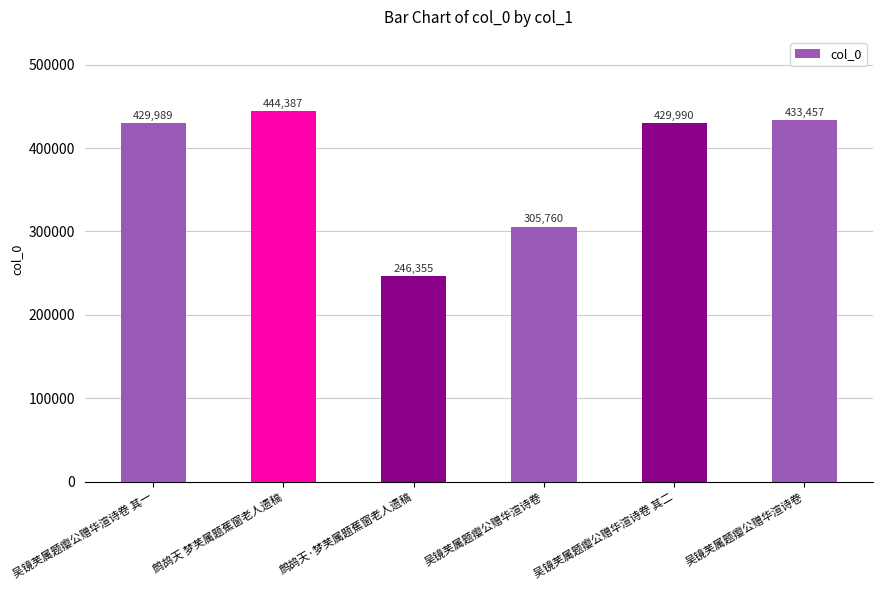

How many data points does each series have?

6